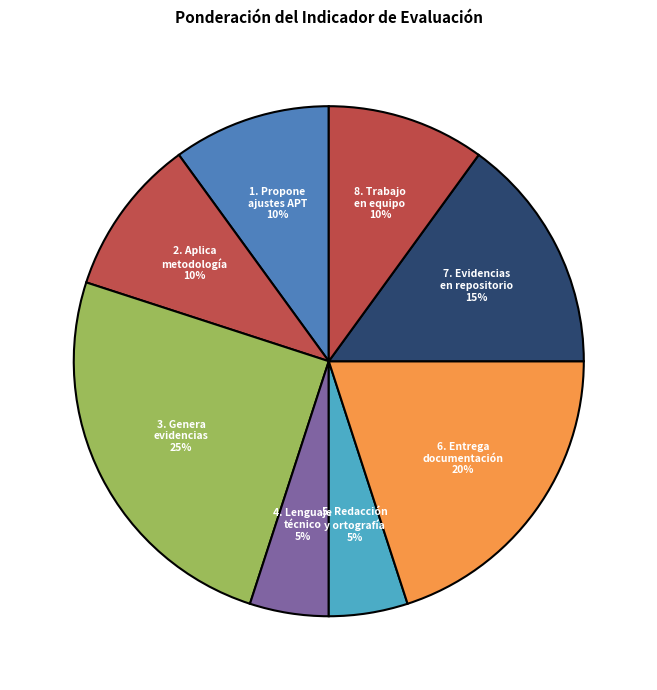

Count the number of slices in the pie.

8